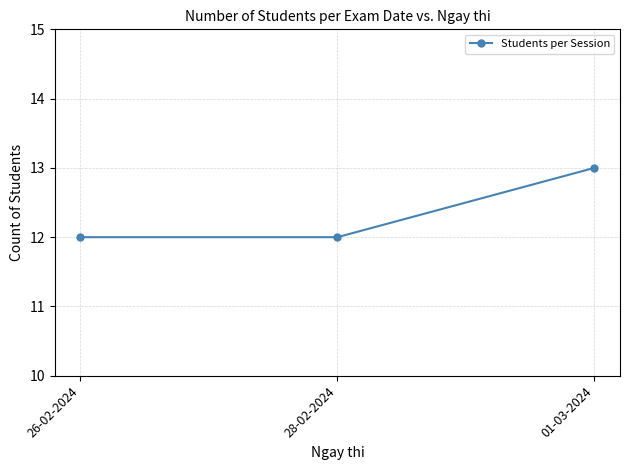

Is it true that the value at 28-02-2024 is 12?

True